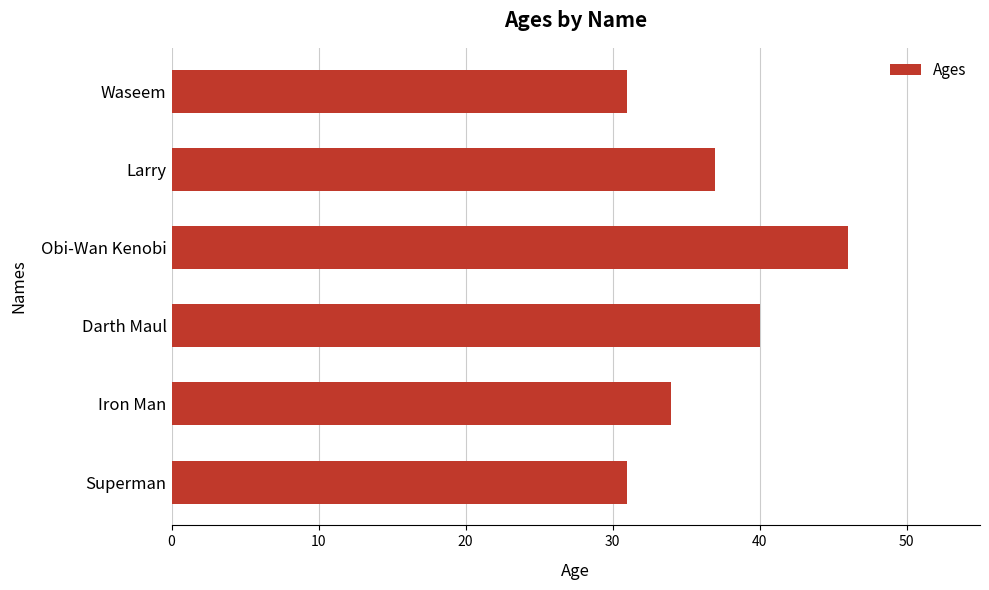

Between Superman and Darth Maul, which is larger?

Darth Maul